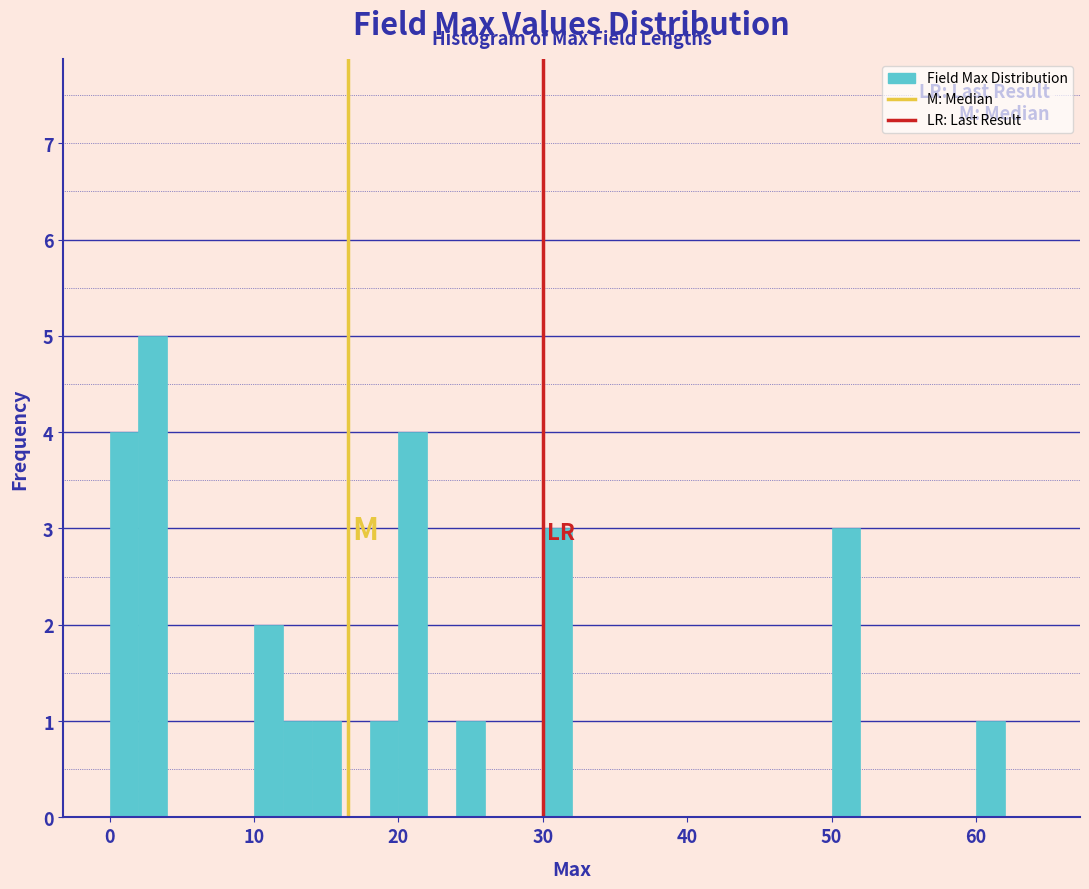

Around what value on the x-axis is the tallest bar? Give the approximate position of its centre, as read against the axis.

3